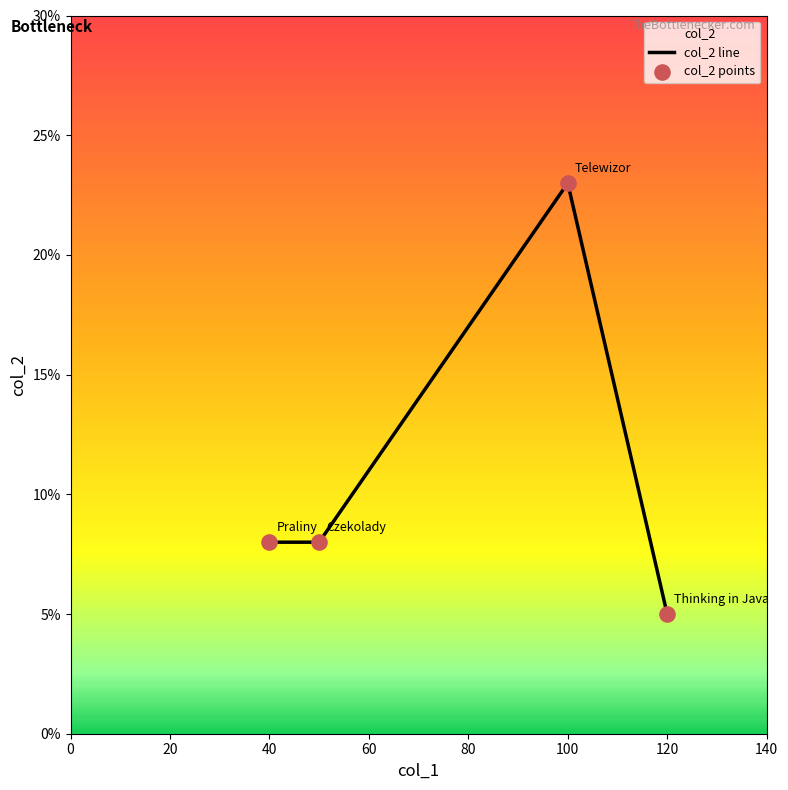

Between Czekolady and Thinking in Java, which is larger?

Czekolady